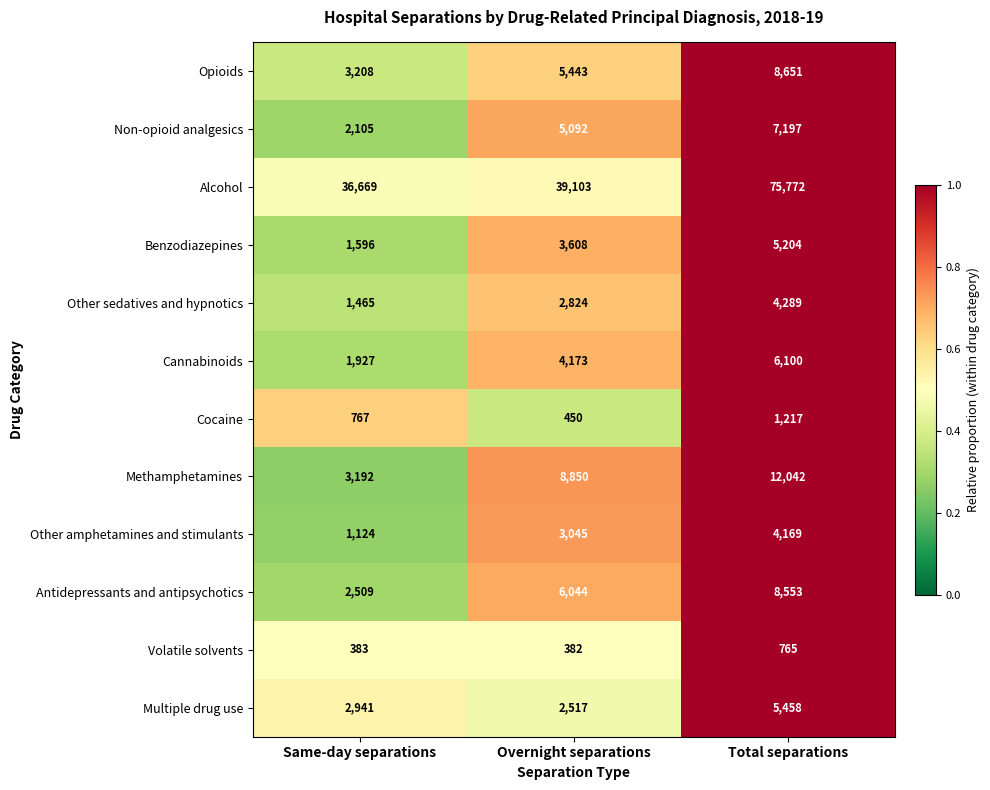

What is the total value across all series at Same-day separations?

57886